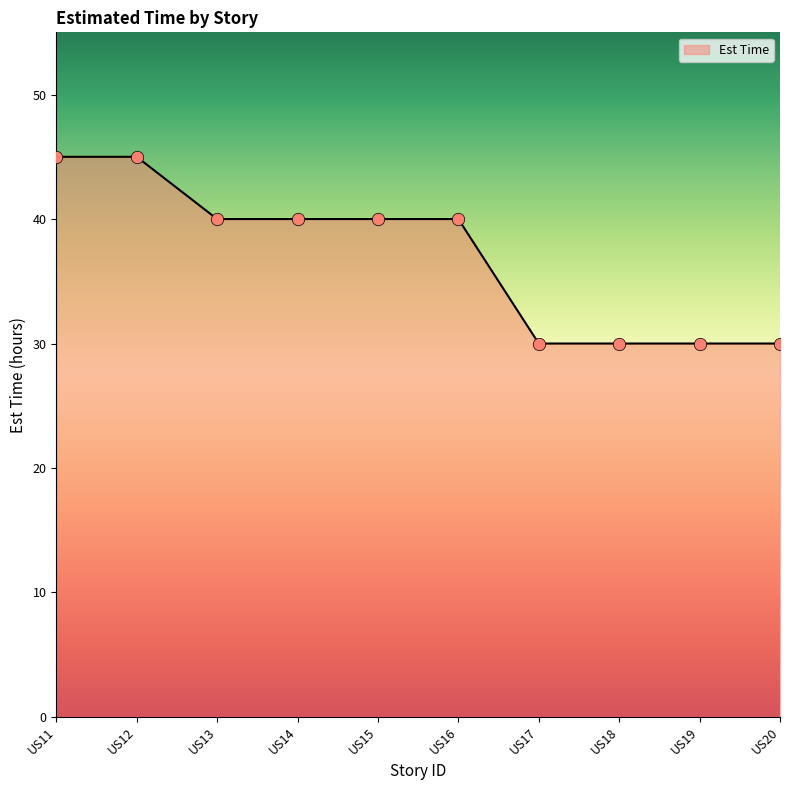

What is the ratio of the value at US15 to the value at US11?

0.9